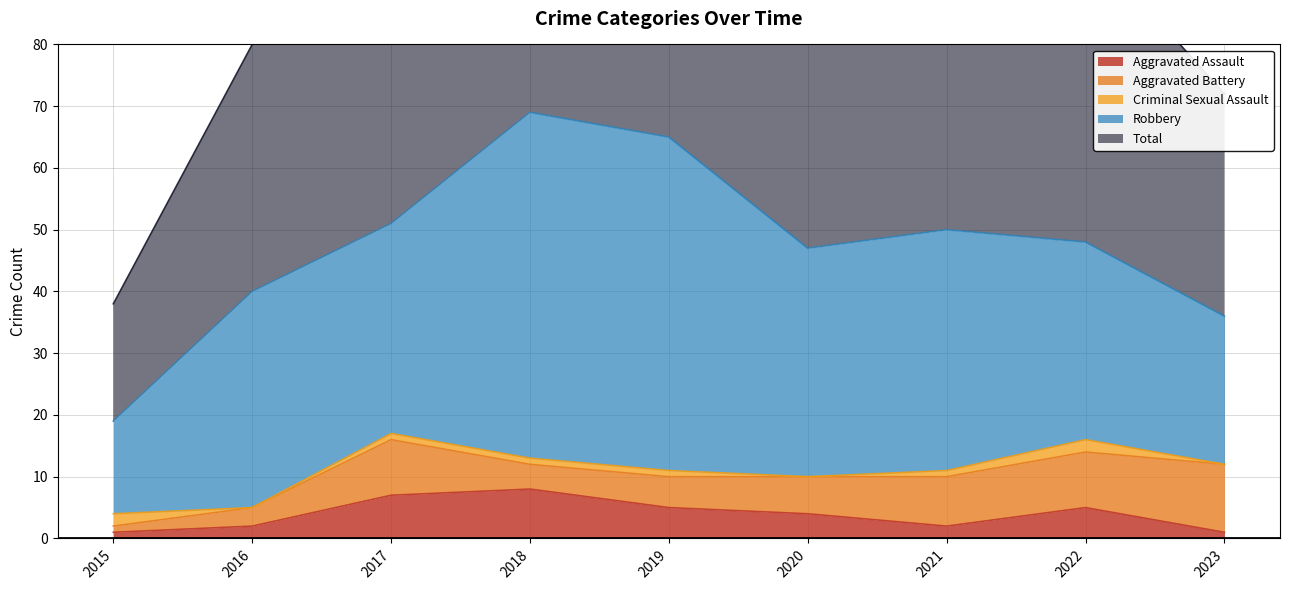

What are all the series names shown in the legend?

Aggravated Assault, Aggravated Battery, Criminal Sexual Assault, Robbery, Total